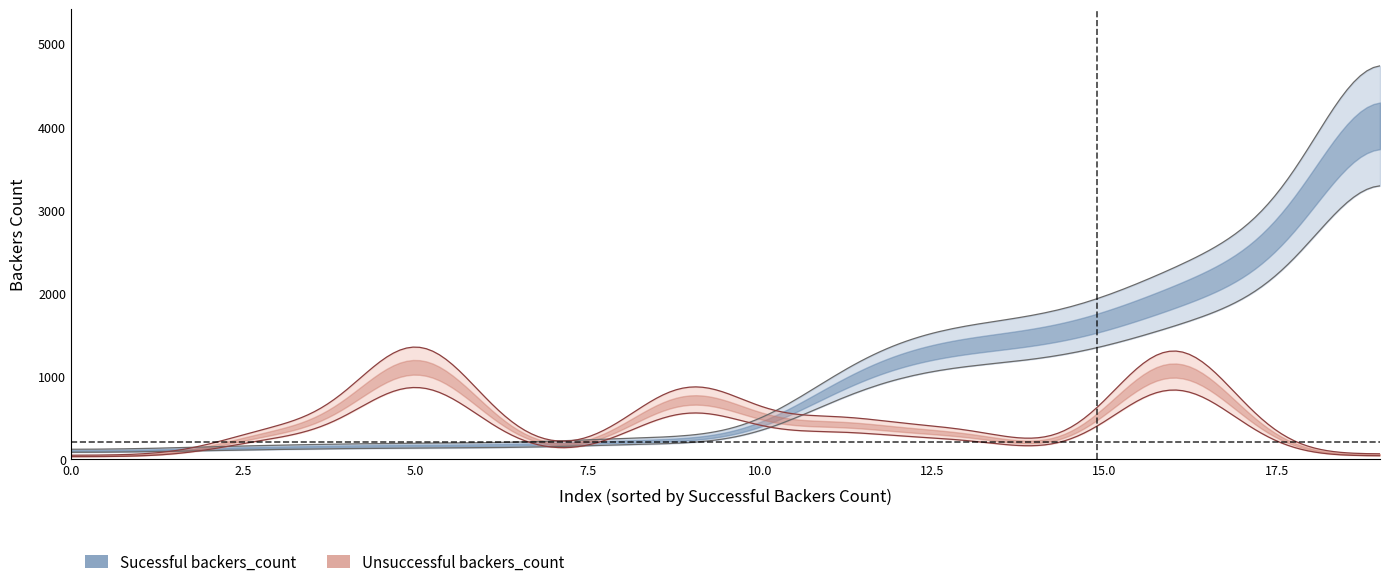

What is the label of the 8th point from the left?

7